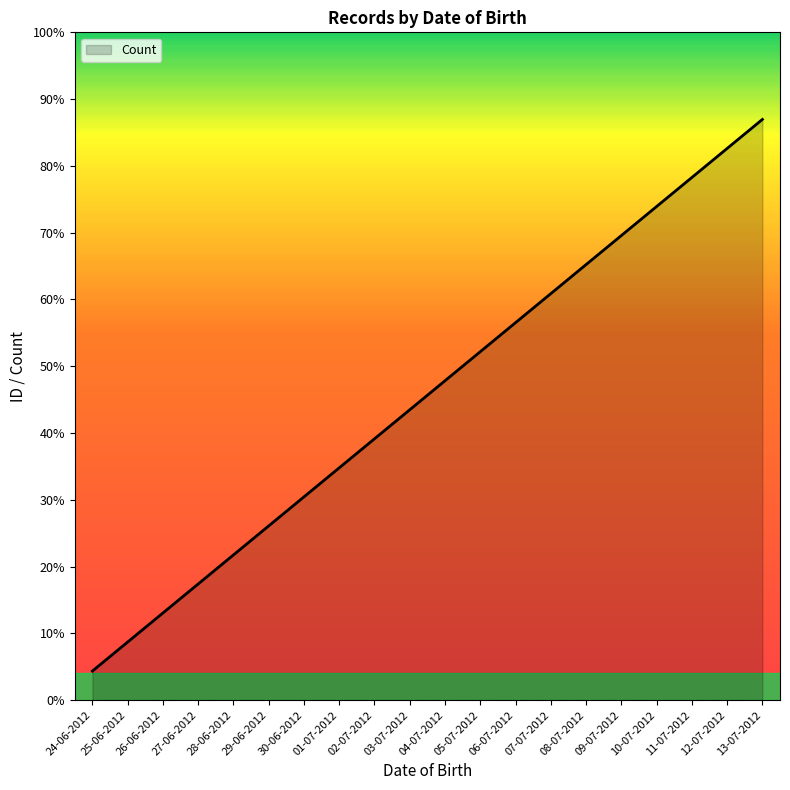

What is the value of the 19th point from the left?

19